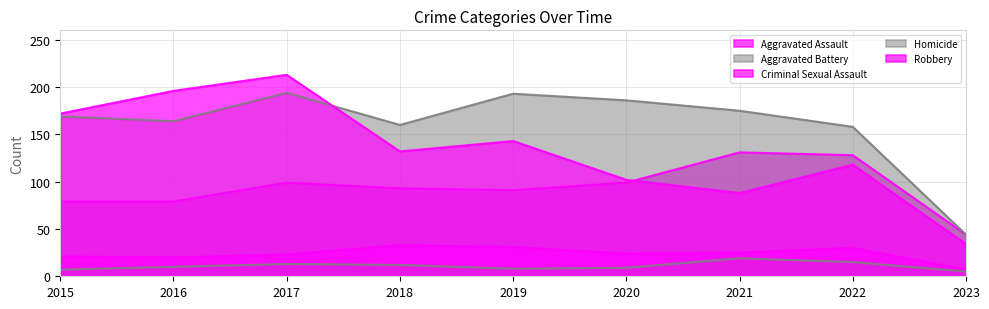

Reading left to right, extract all data points from this chart.

Aggravated Assault: 79	79	99	93	91	99	131	128	44
Aggravated Battery: 169	164	194	160	193	186	175	158	44
Criminal Sexual Assault: 21	20	23	33	31	24	25	30	7
Homicide: 7	10	13	12	8	9	19	15	5
Robbery: 172	196	213	132	143	102	88	118	34